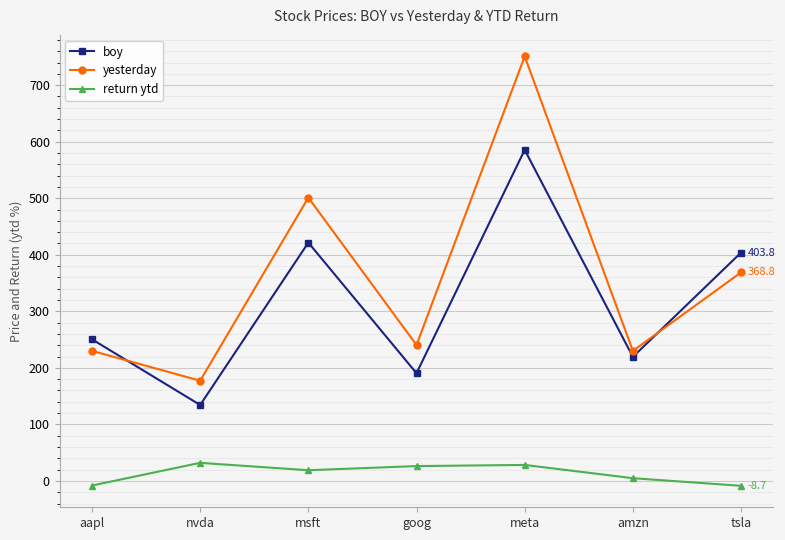

Which series has the largest range (max minus min)?

yesterday